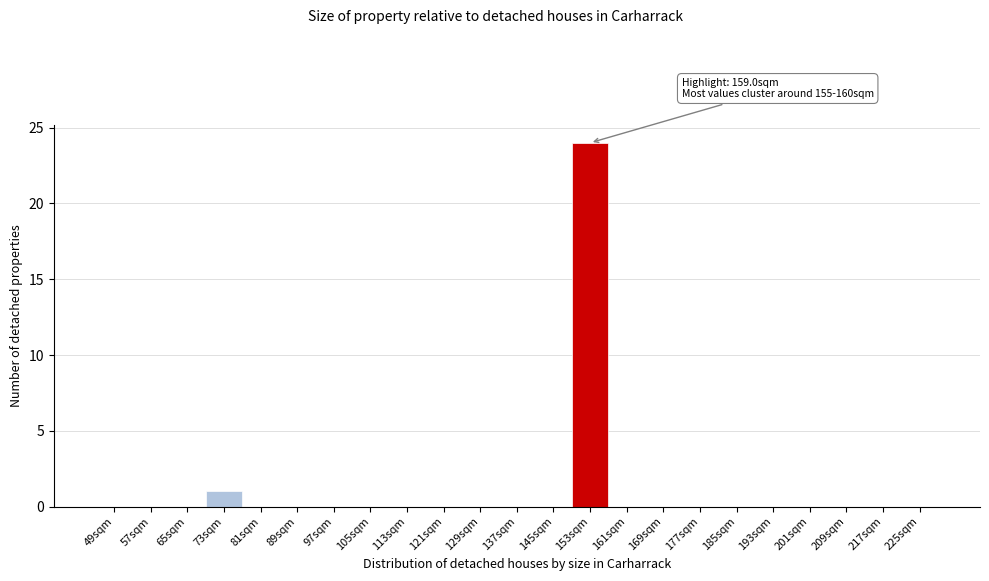

Reading left to right, list all the values displayed in this chart.

49sqm=0	57sqm=0	65sqm=0	73sqm=1	81sqm=0	89sqm=0	97sqm=0	105sqm=0	113sqm=0	121sqm=0	129sqm=0	137sqm=0	145sqm=0	153sqm=24	161sqm=0	169sqm=0	177sqm=0	185sqm=0	193sqm=0	201sqm=0	209sqm=0	217sqm=0	225sqm=0